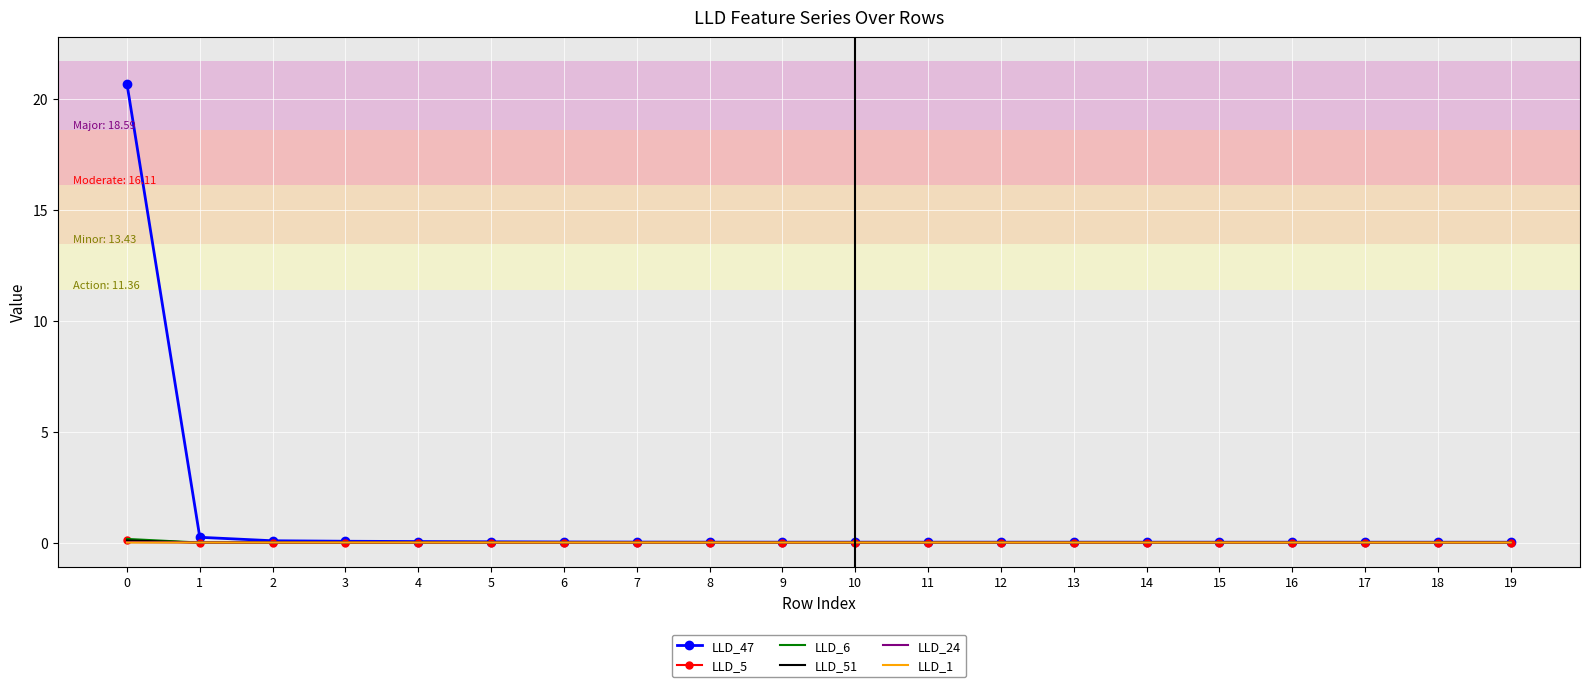

What is the greatest value displayed?

20.7